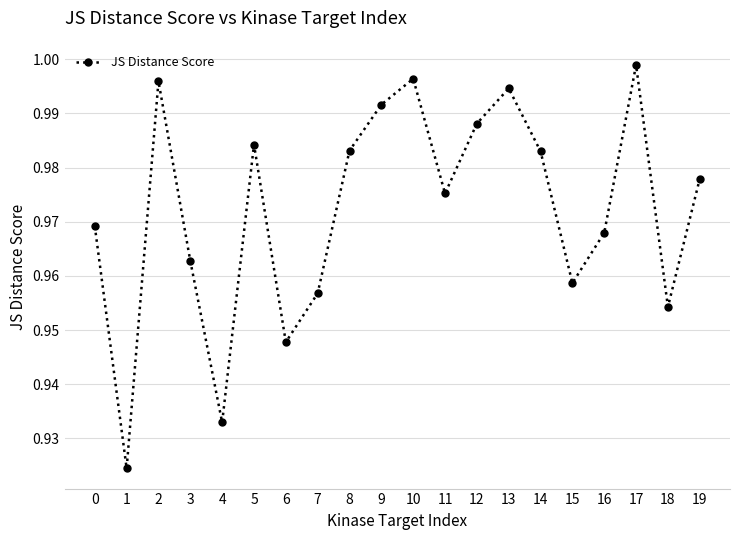

The value at 17 is 1.4. True or false?

False